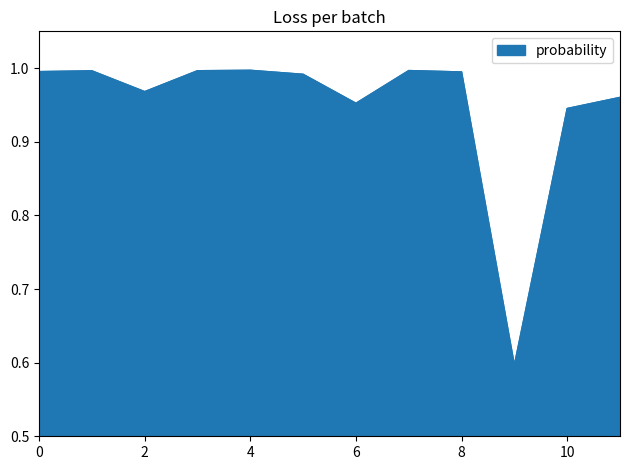

How many distinct data groups are displayed?

1